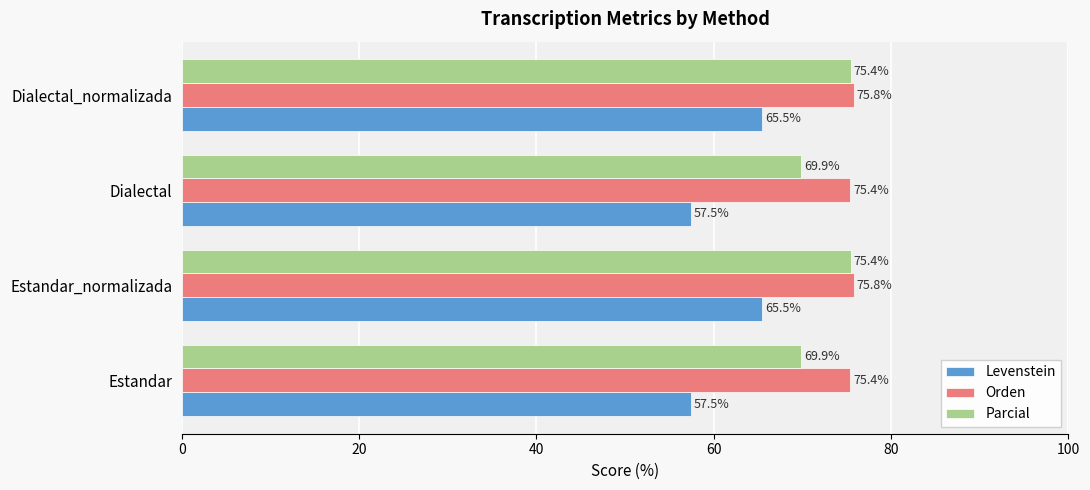

List the series in order of their peak value, lowest first.

Levenstein, Parcial, Orden